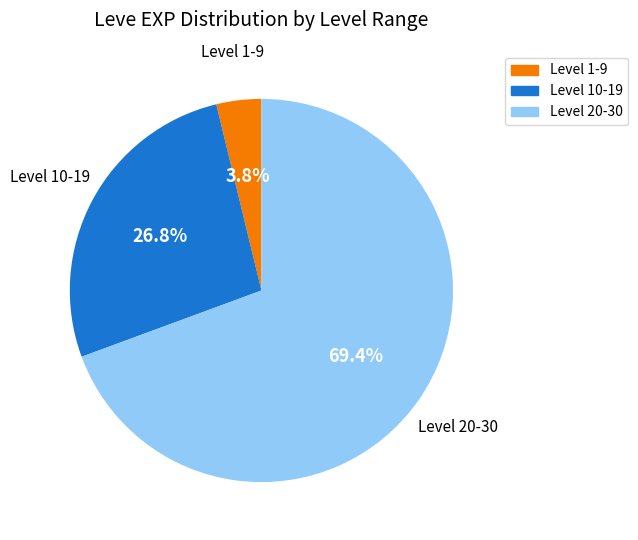

To the nearest percent, what is the average slice percentage?

33%